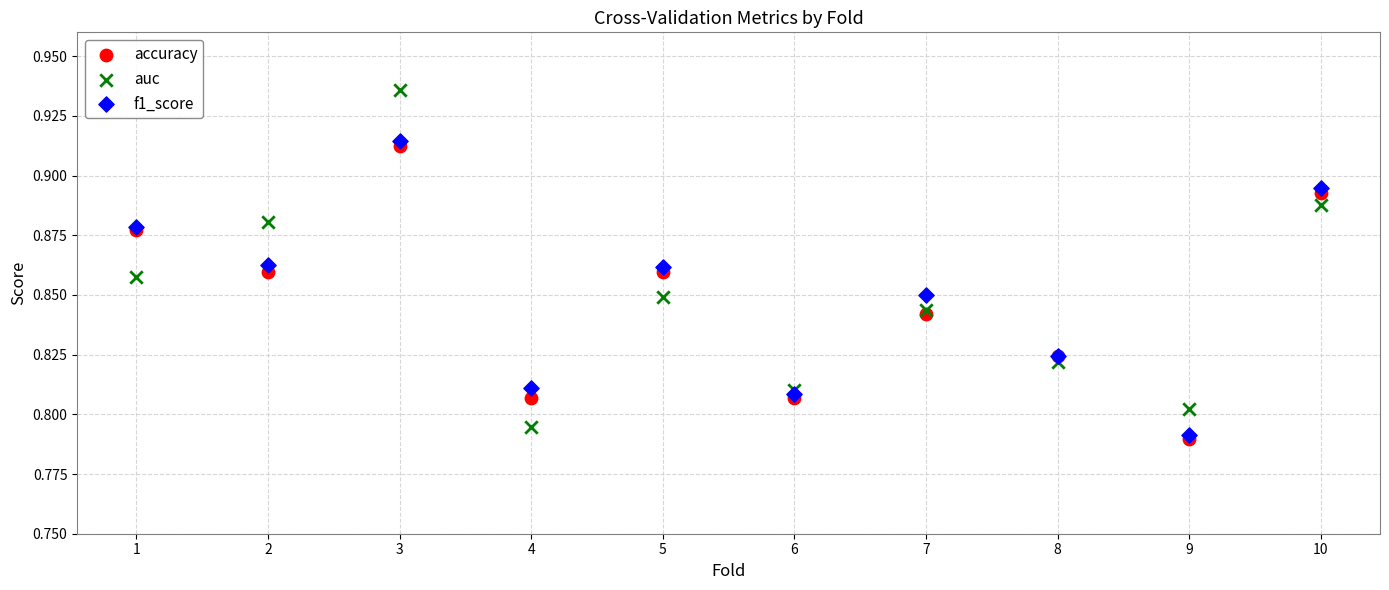

Which series contains the highest Y value?

auc